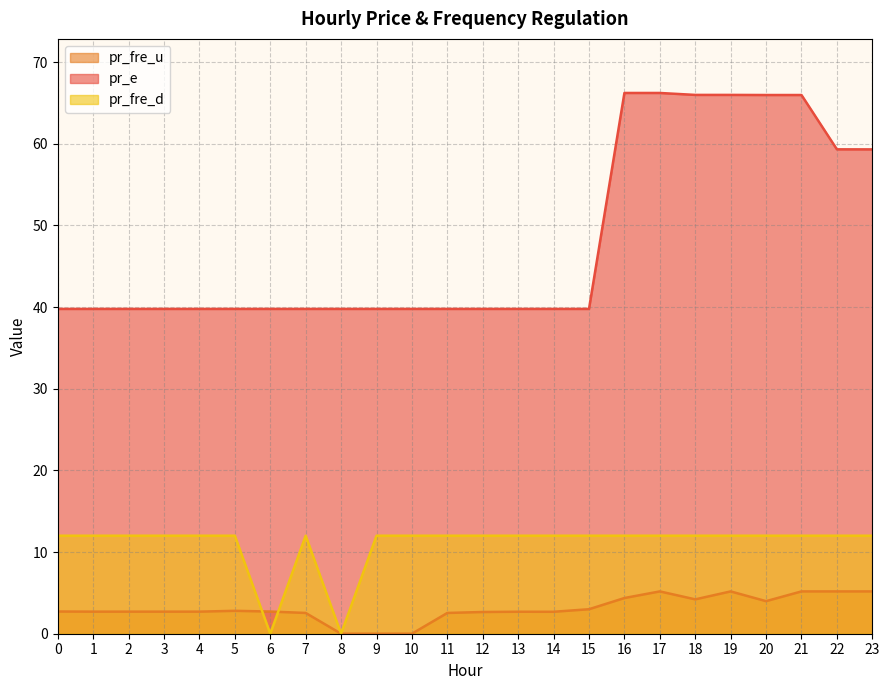

At which category does pr_fre_u reach its first local valley?

2